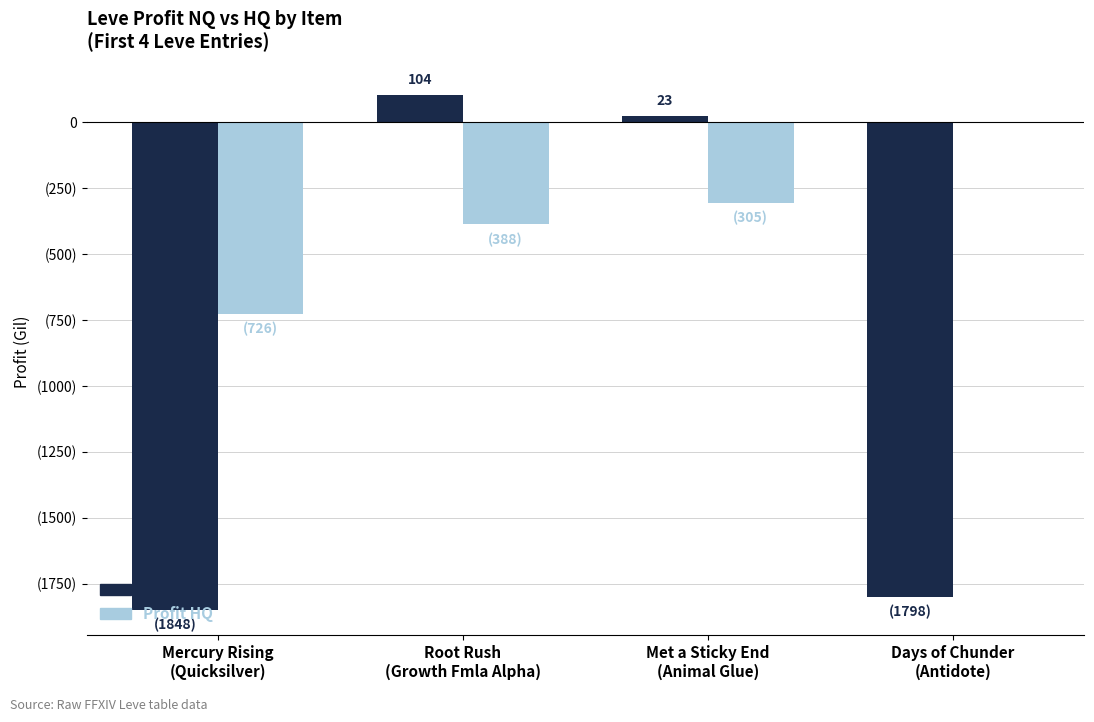

What is the sum of all Profit HQ values?

-1419.0